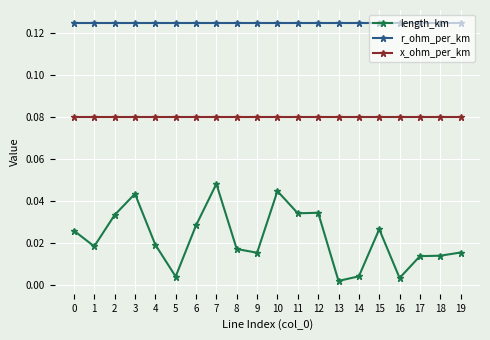

The value of x_ohm_per_km at 19 is 0.0. True or false?

False